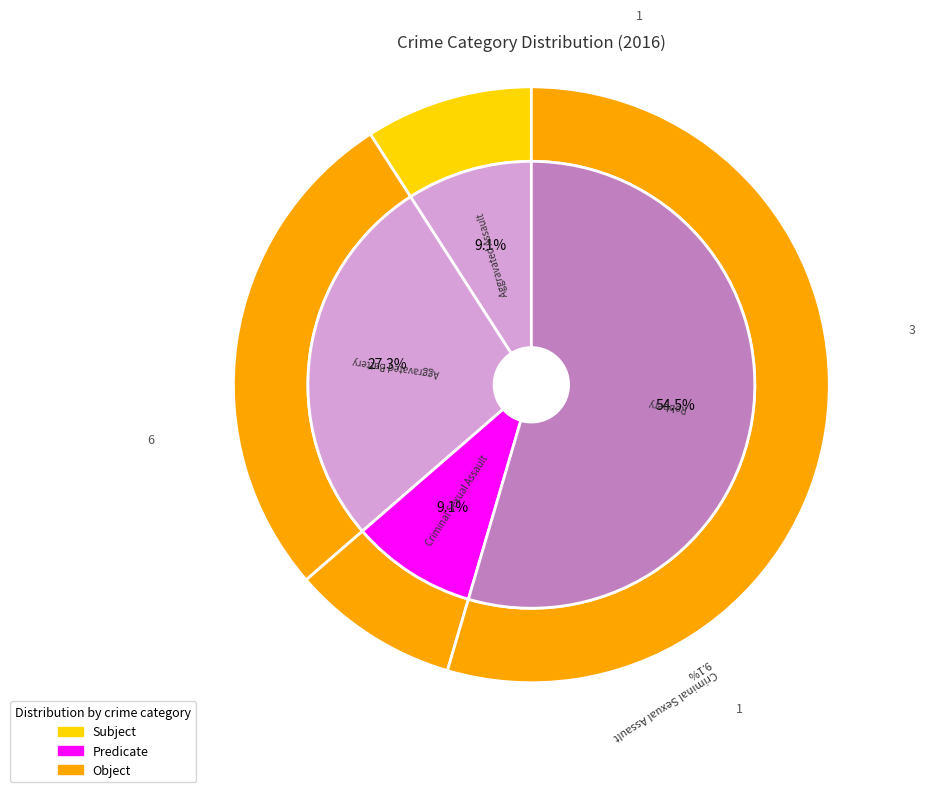

Does any single category account for the majority?

Yes